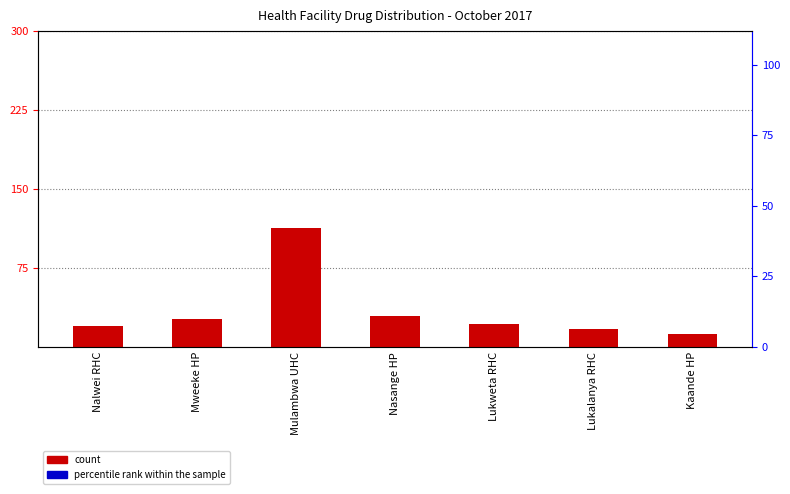

Which series reaches the minimum Y coordinate?

count